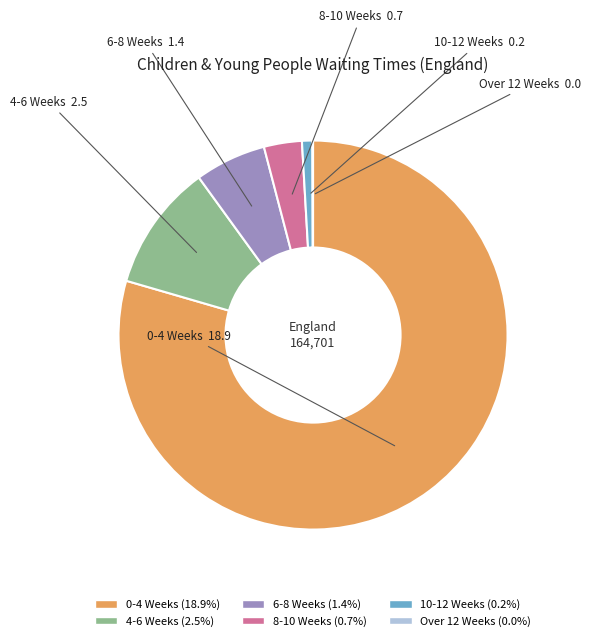

Which has a higher value, 6-8 Weeks or 8-10 Weeks?

6-8 Weeks